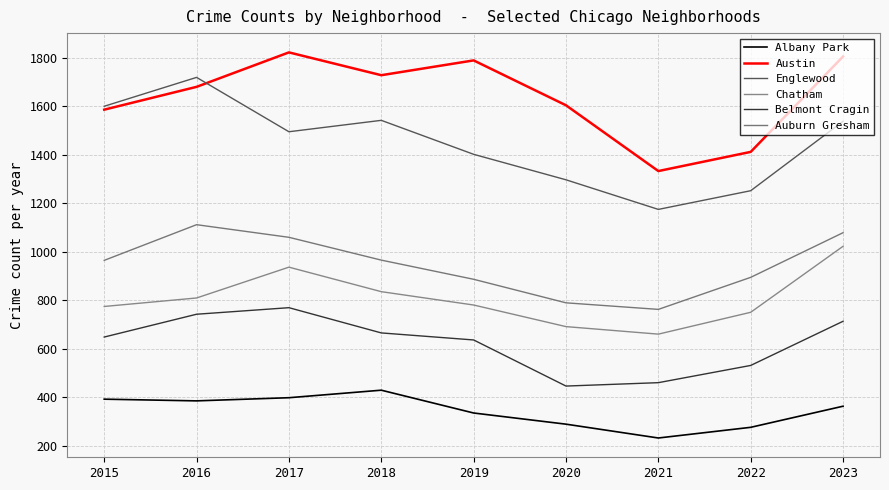

Is this an area chart (filled region under the line)?

No